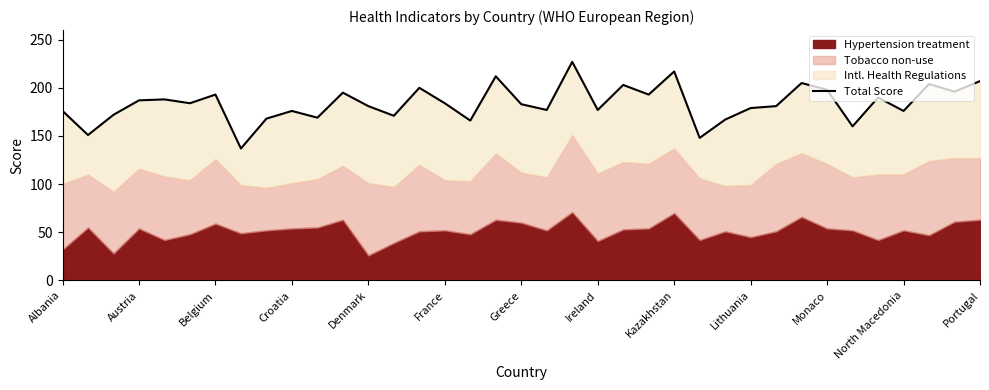

At which category does the chart reach its peak across all series?

20